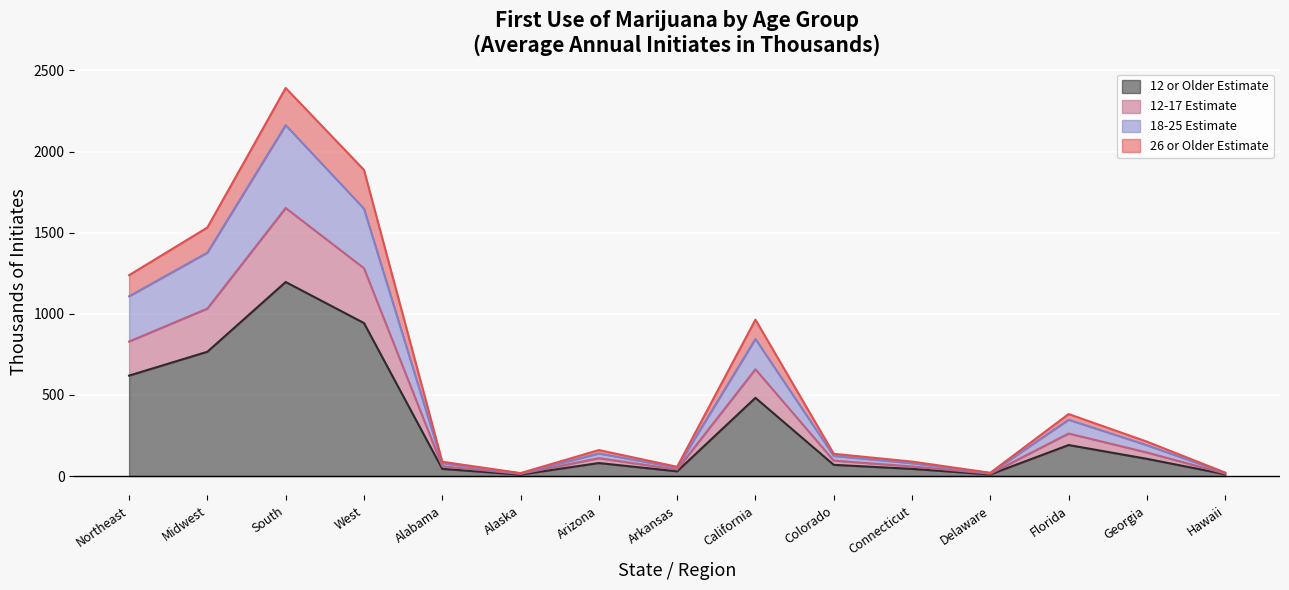

Which has a higher value, Georgia or Alaska?

Georgia